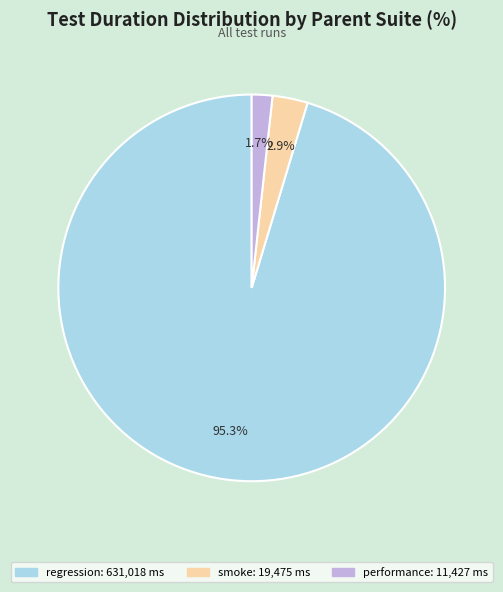

Does any single category account for the majority?

Yes